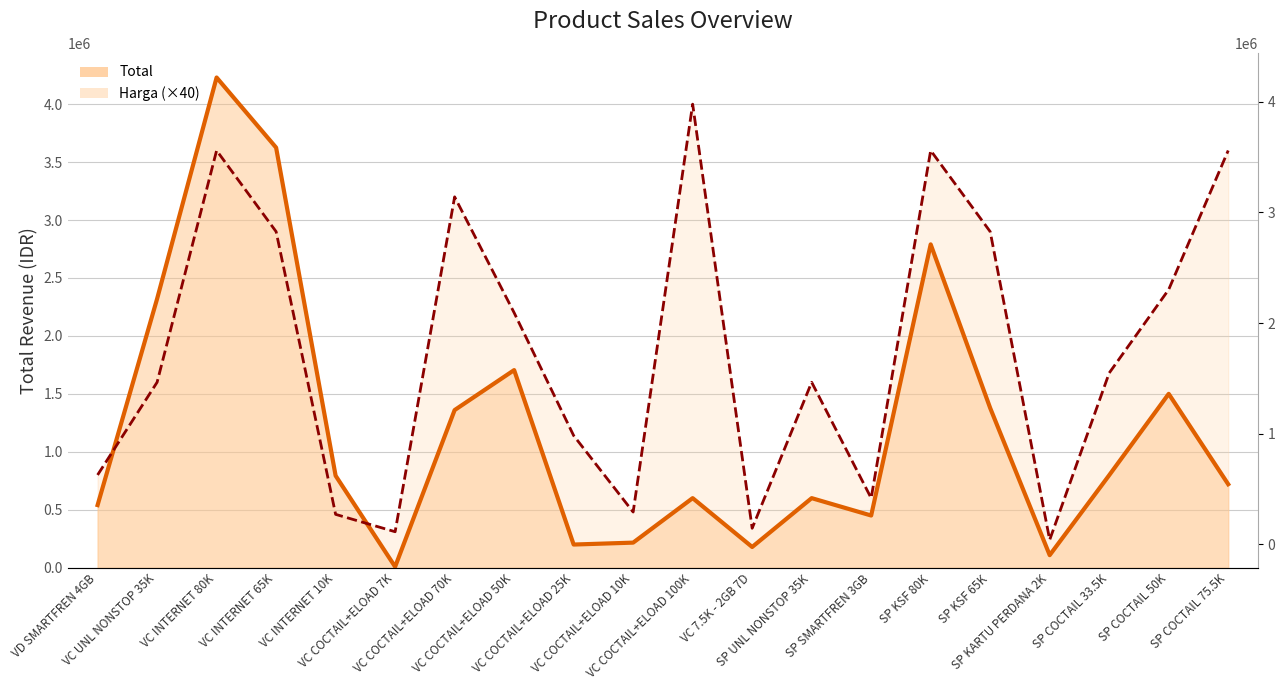

What are all the series names shown in the legend?

Total, Harga